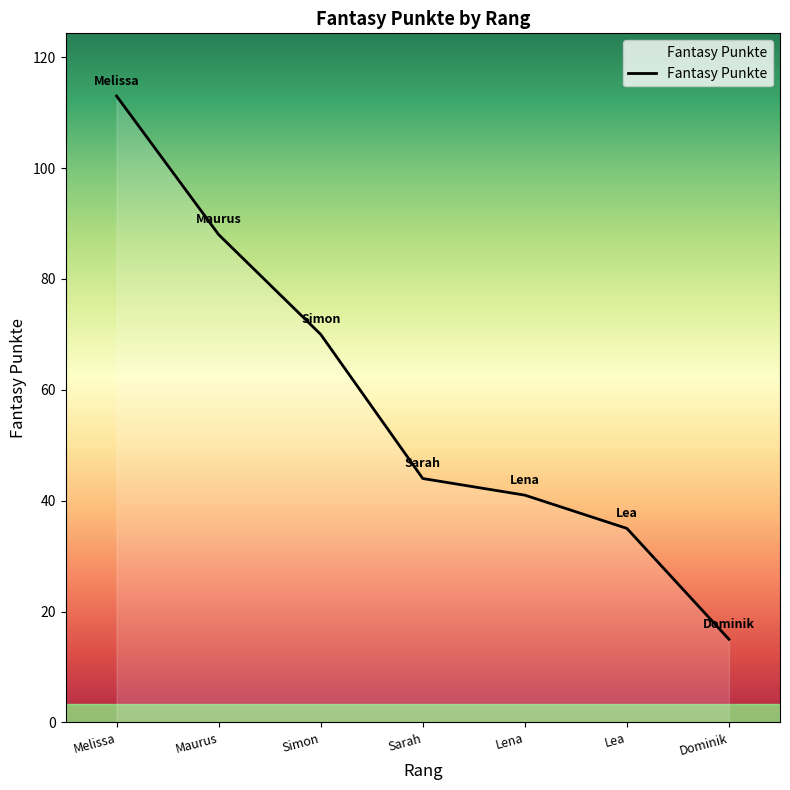

What position from the left is Simon?

3